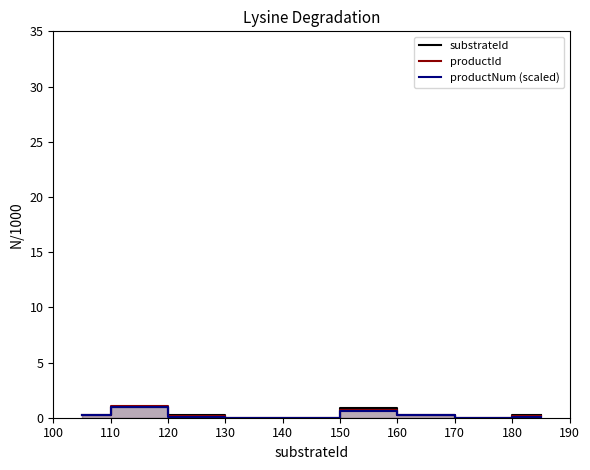

Which series ends up on top after the final intersection of productId and substrateId?

substrateId